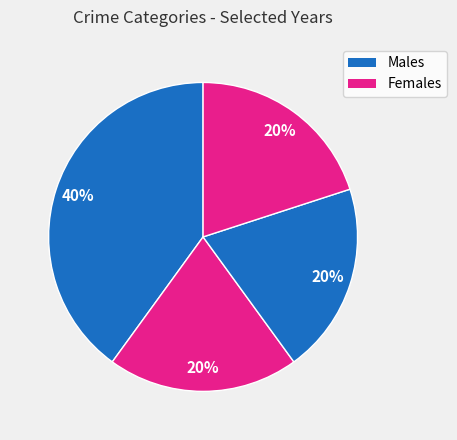

Count the number of slices in the pie.

4